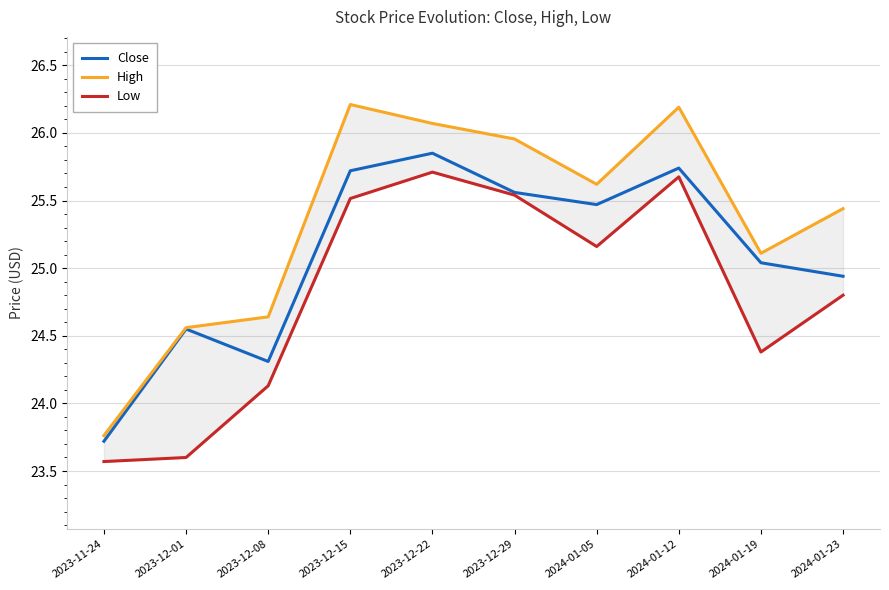

At which label does Low first exceed 25?

2023-12-15